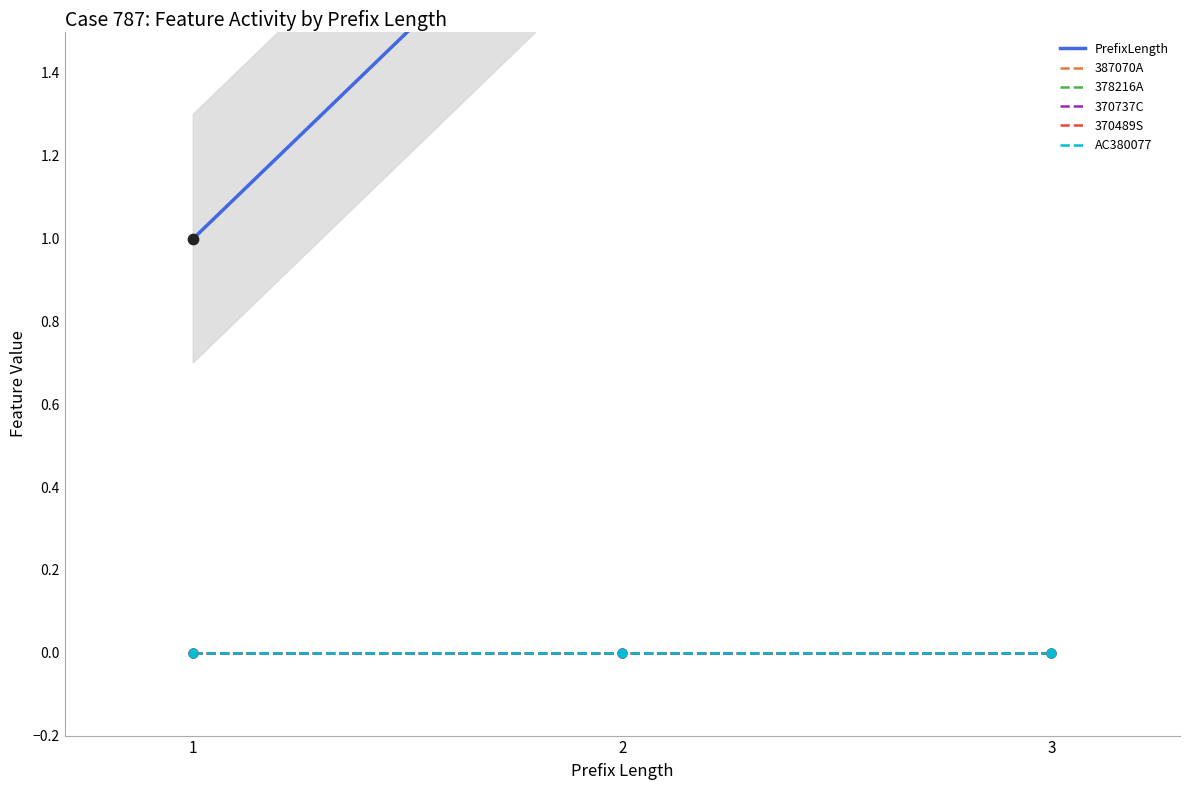

Which series has the largest Y range (max minus min)?

PrefixLength